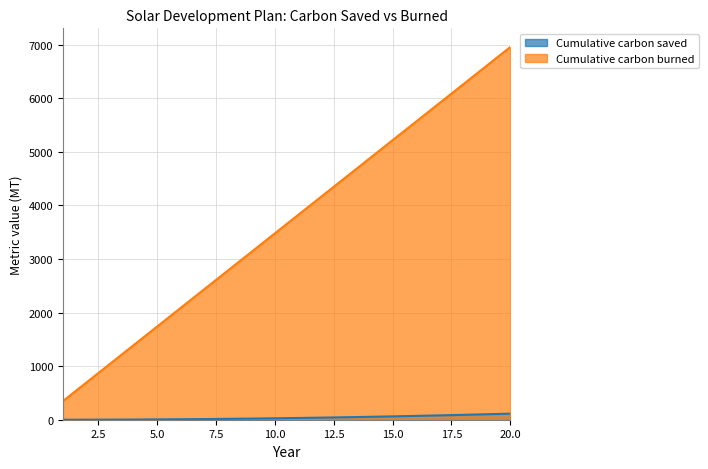

What are all the series names shown in the legend?

Cumulative carbon saved, Cumulative carbon burned